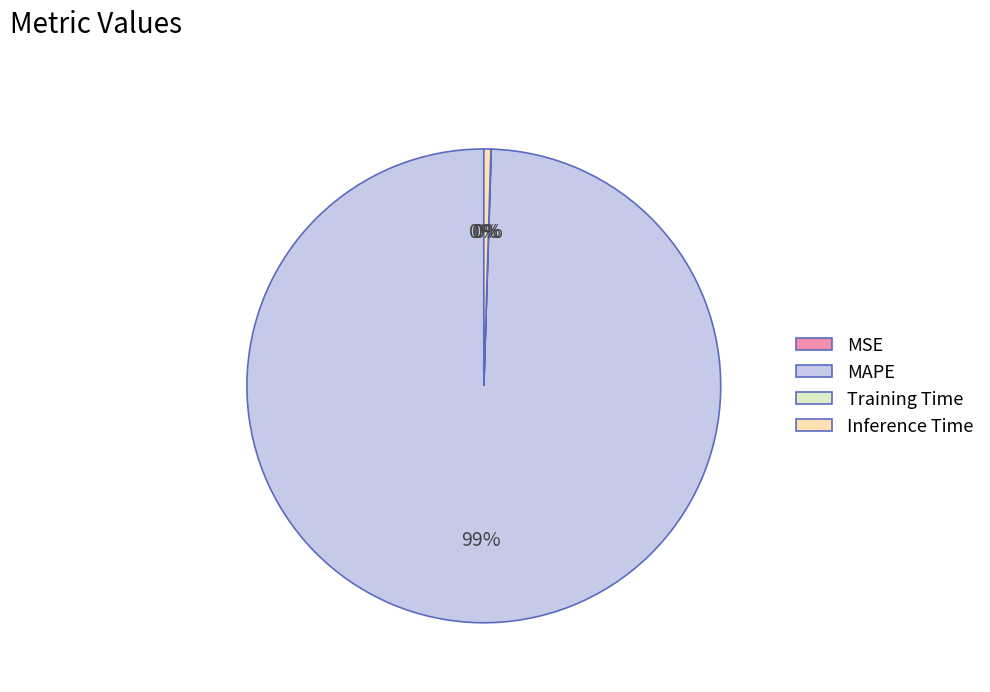

To the nearest percent, what is the average slice percentage?

25%